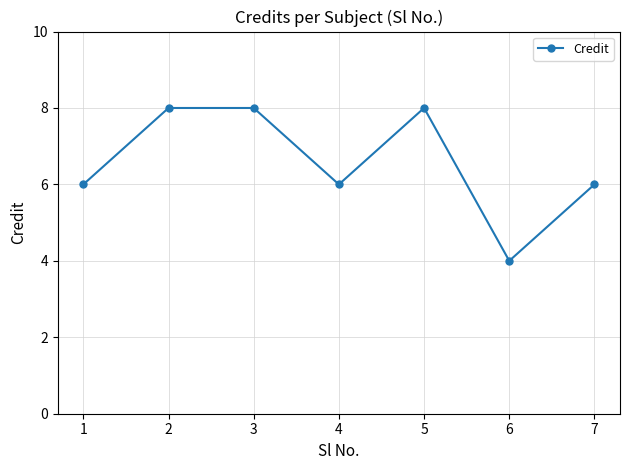

The value at 2 is 14. True or false?

False